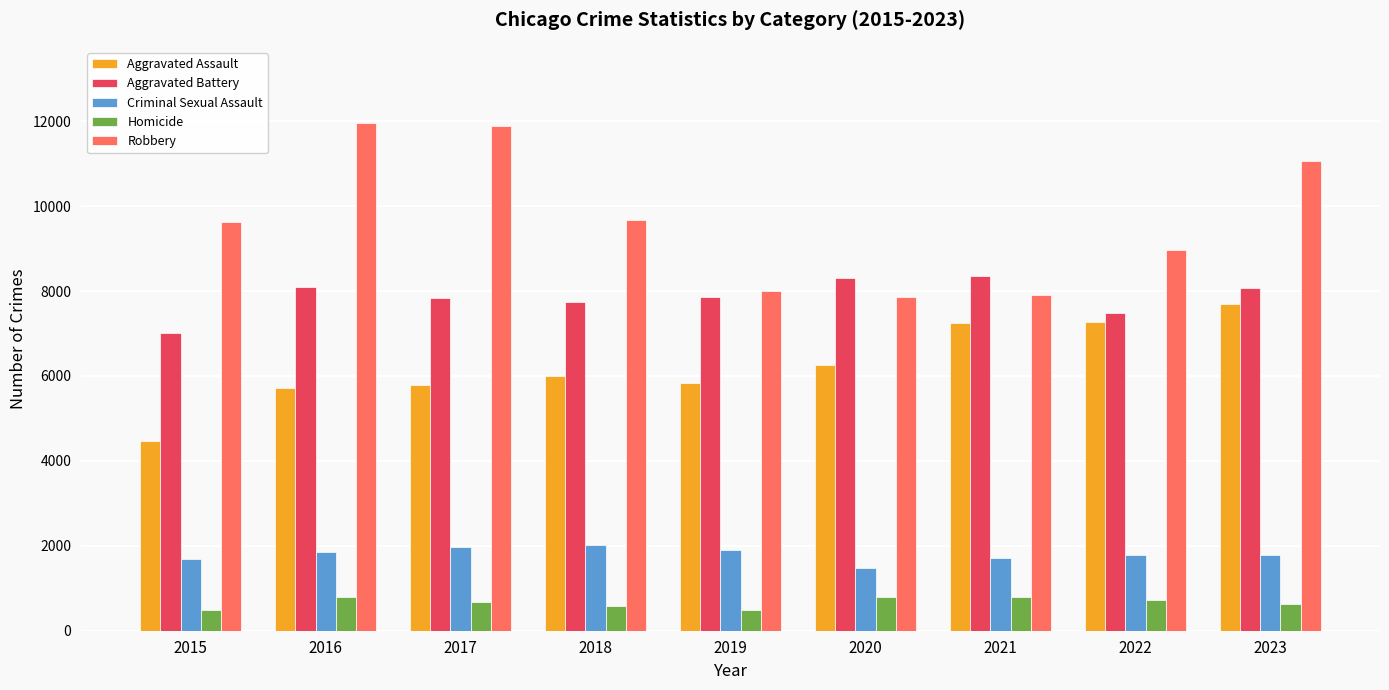

What is the difference between the second highest and second lowest values in the Aggravated Battery series?

831